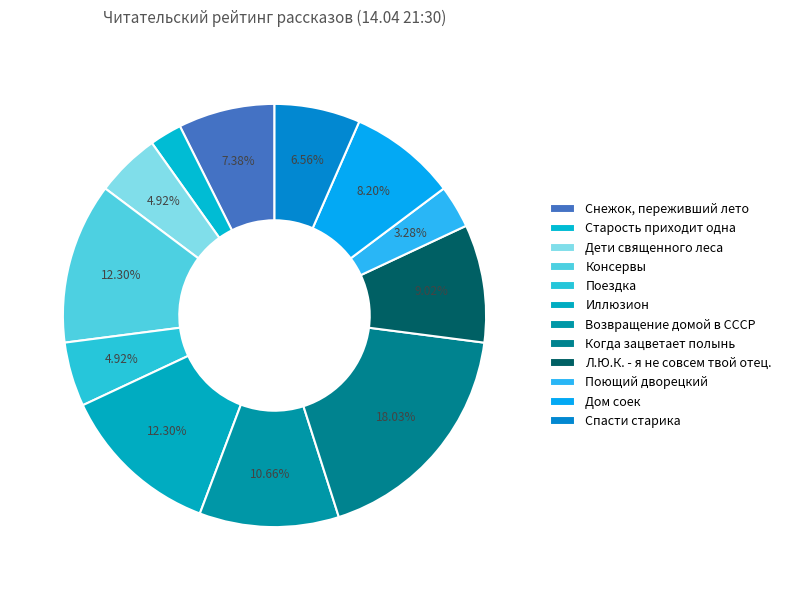

Between Снежок, переживший лето and Поездка, which is larger?

Снежок, переживший лето